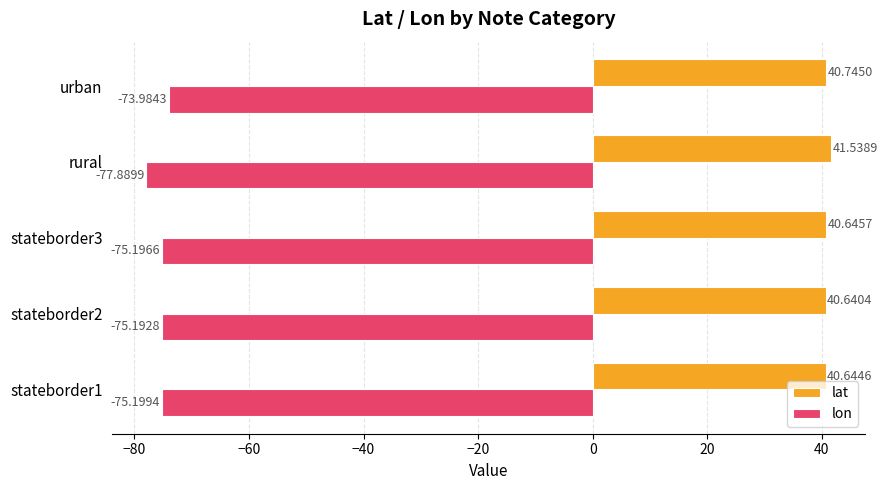

Between stateborder3 and urban, which series saw the biggest shift?

lon